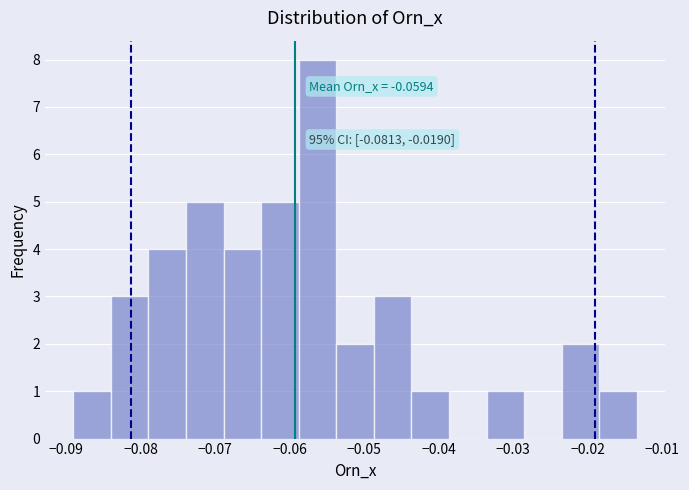

Over which range of the x-axis is the bar tallest?

-0.059 to -0.054